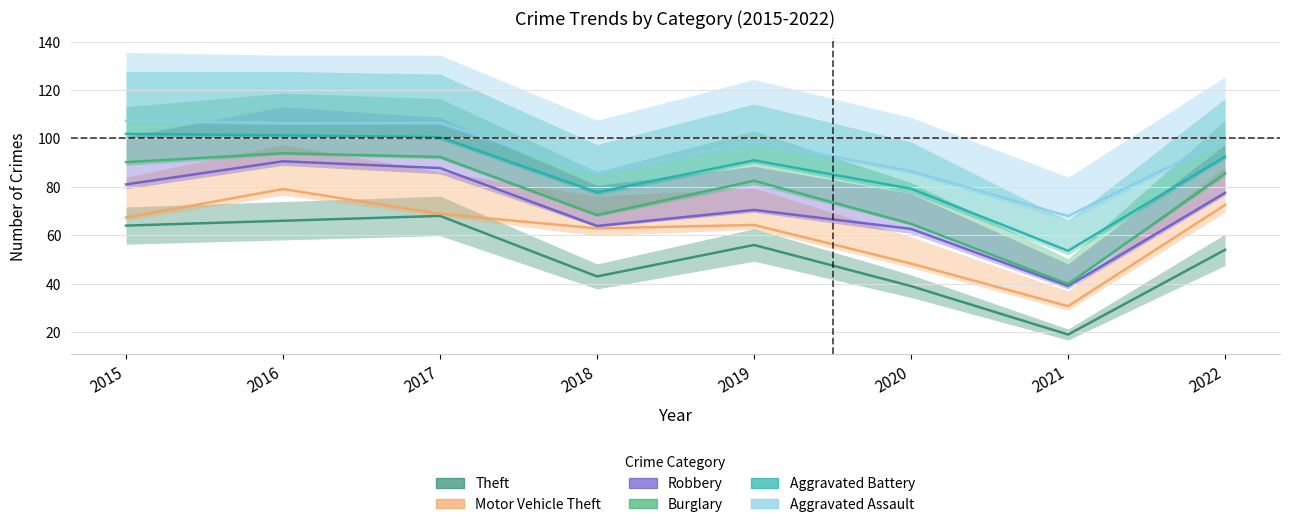

Does the chart display data point markers on the line(s)?

No